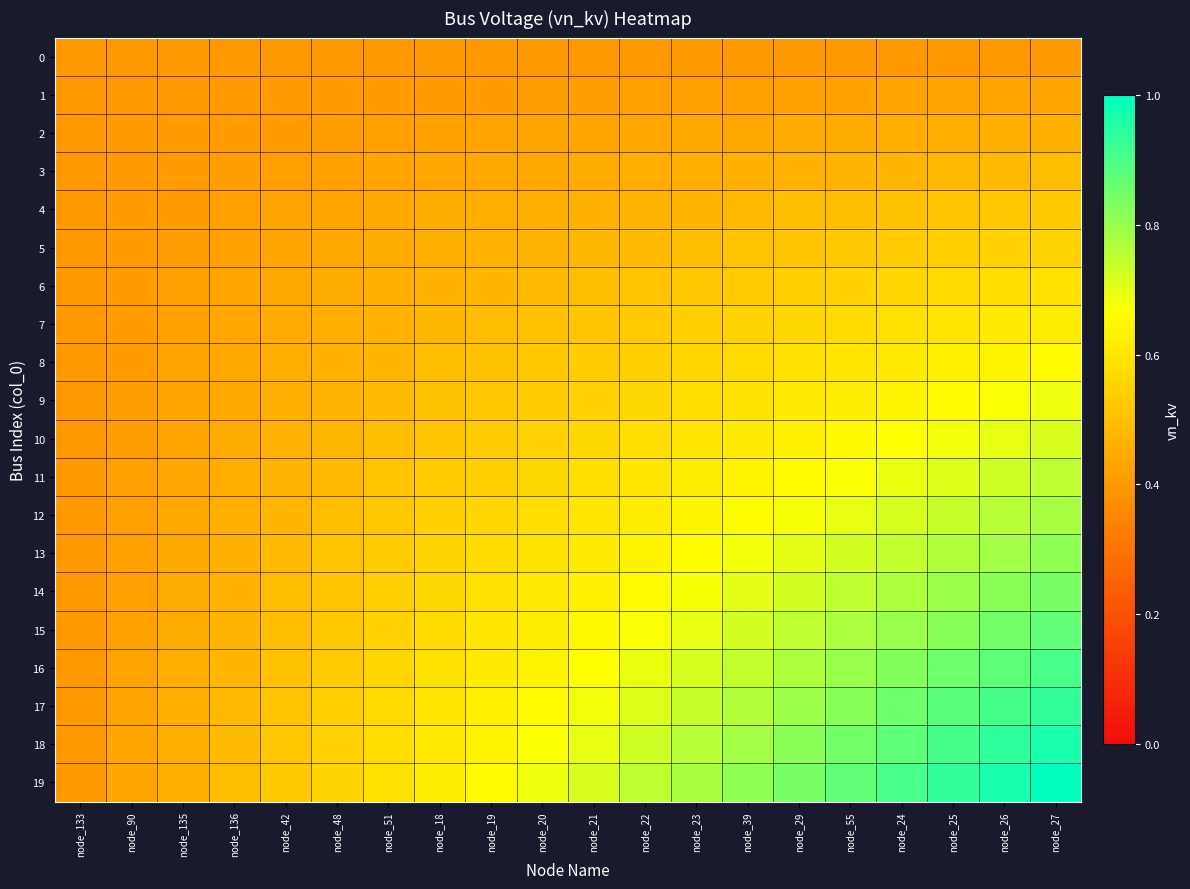

Reading right to left, transcribe all the data shown in this chart.

0: node_27=0.4	node_26=0.4	node_25=0.4	node_24=0.4	node_55=0.4	node_29=0.4	node_39=0.4	node_23=0.4	node_22=0.4	node_21=0.4	node_20=0.4	node_19=0.4	node_18=0.4	node_51=0.4	node_48=0.4	node_42=0.4	node_136=0.4	node_135=0.4	node_90=0.4	node_133=0.4
1: node_27=0.4	node_26=0.4	node_25=0.4	node_24=0.4	node_55=0.4	node_29=0.4	node_39=0.4	node_23=0.4	node_22=0.4	node_21=0.4	node_20=0.4	node_19=0.4	node_18=0.4	node_51=0.4	node_48=0.4	node_42=0.4	node_136=0.4	node_135=0.4	node_90=0.4	node_133=0.4
2: node_27=0.5	node_26=0.5	node_25=0.5	node_24=0.5	node_55=0.4	node_29=0.4	node_39=0.4	node_23=0.4	node_22=0.4	node_21=0.4	node_20=0.4	node_19=0.4	node_18=0.4	node_51=0.4	node_48=0.4	node_42=0.4	node_136=0.4	node_135=0.4	node_90=0.4	node_133=0.4
3: node_27=0.5	node_26=0.5	node_25=0.5	node_24=0.5	node_55=0.5	node_29=0.5	node_39=0.5	node_23=0.5	node_22=0.5	node_21=0.4	node_20=0.4	node_19=0.4	node_18=0.4	node_51=0.4	node_48=0.4	node_42=0.4	node_136=0.4	node_135=0.4	node_90=0.4	node_133=0.4
4: node_27=0.5	node_26=0.5	node_25=0.5	node_24=0.5	node_55=0.5	node_29=0.5	node_39=0.5	node_23=0.5	node_22=0.5	node_21=0.5	node_20=0.5	node_19=0.5	node_18=0.4	node_51=0.4	node_48=0.4	node_42=0.4	node_136=0.4	node_135=0.4	node_90=0.4	node_133=0.4
5: node_27=0.6	node_26=0.5	node_25=0.5	node_24=0.5	node_55=0.5	node_29=0.5	node_39=0.5	node_23=0.5	node_22=0.5	node_21=0.5	node_20=0.5	node_19=0.5	node_18=0.5	node_51=0.4	node_48=0.4	node_42=0.4	node_136=0.4	node_135=0.4	node_90=0.4	node_133=0.4
6: node_27=0.6	node_26=0.6	node_25=0.6	node_24=0.6	node_55=0.5	node_29=0.5	node_39=0.5	node_23=0.5	node_22=0.5	node_21=0.5	node_20=0.5	node_19=0.5	node_18=0.5	node_51=0.5	node_48=0.4	node_42=0.4	node_136=0.4	node_135=0.4	node_90=0.4	node_133=0.4
7: node_27=0.6	node_26=0.6	node_25=0.6	node_24=0.6	node_55=0.6	node_29=0.6	node_39=0.6	node_23=0.5	node_22=0.5	node_21=0.5	node_20=0.5	node_19=0.5	node_18=0.5	node_51=0.5	node_48=0.5	node_42=0.4	node_136=0.4	node_135=0.4	node_90=0.4	node_133=0.4
8: node_27=0.7	node_26=0.6	node_25=0.6	node_24=0.6	node_55=0.6	node_29=0.6	node_39=0.6	node_23=0.6	node_22=0.5	node_21=0.5	node_20=0.5	node_19=0.5	node_18=0.5	node_51=0.5	node_48=0.5	node_42=0.5	node_136=0.4	node_135=0.4	node_90=0.4	node_133=0.4
9: node_27=0.7	node_26=0.7	node_25=0.7	node_24=0.6	node_55=0.6	node_29=0.6	node_39=0.6	node_23=0.6	node_22=0.6	node_21=0.5	node_20=0.5	node_19=0.5	node_18=0.5	node_51=0.5	node_48=0.5	node_42=0.5	node_136=0.4	node_135=0.4	node_90=0.4	node_133=0.4
10: node_27=0.7	node_26=0.7	node_25=0.7	node_24=0.7	node_55=0.6	node_29=0.6	node_39=0.6	node_23=0.6	node_22=0.6	node_21=0.6	node_20=0.5	node_19=0.5	node_18=0.5	node_51=0.5	node_48=0.5	node_42=0.5	node_136=0.4	node_135=0.4	node_90=0.4	node_133=0.4
11: node_27=0.7	node_26=0.7	node_25=0.7	node_24=0.7	node_55=0.7	node_29=0.7	node_39=0.6	node_23=0.6	node_22=0.6	node_21=0.6	node_20=0.6	node_19=0.5	node_18=0.5	node_51=0.5	node_48=0.5	node_42=0.5	node_136=0.5	node_135=0.4	node_90=0.4	node_133=0.4
12: node_27=0.8	node_26=0.8	node_25=0.7	node_24=0.7	node_55=0.7	node_29=0.7	node_39=0.7	node_23=0.6	node_22=0.6	node_21=0.6	node_20=0.6	node_19=0.6	node_18=0.5	node_51=0.5	node_48=0.5	node_42=0.5	node_136=0.5	node_135=0.4	node_90=0.4	node_133=0.4
13: node_27=0.8	node_26=0.8	node_25=0.8	node_24=0.7	node_55=0.7	node_29=0.7	node_39=0.7	node_23=0.7	node_22=0.6	node_21=0.6	node_20=0.6	node_19=0.6	node_18=0.6	node_51=0.5	node_48=0.5	node_42=0.5	node_136=0.5	node_135=0.4	node_90=0.4	node_133=0.4
14: node_27=0.8	node_26=0.8	node_25=0.8	node_24=0.8	node_55=0.7	node_29=0.7	node_39=0.7	node_23=0.7	node_22=0.7	node_21=0.6	node_20=0.6	node_19=0.6	node_18=0.6	node_51=0.5	node_48=0.5	node_42=0.5	node_136=0.5	node_135=0.4	node_90=0.4	node_133=0.4
15: node_27=0.9	node_26=0.8	node_25=0.8	node_24=0.8	node_55=0.8	node_29=0.7	node_39=0.7	node_23=0.7	node_22=0.7	node_21=0.6	node_20=0.6	node_19=0.6	node_18=0.6	node_51=0.5	node_48=0.5	node_42=0.5	node_136=0.5	node_135=0.4	node_90=0.4	node_133=0.4
16: node_27=0.9	node_26=0.9	node_25=0.9	node_24=0.8	node_55=0.8	node_29=0.8	node_39=0.7	node_23=0.7	node_22=0.7	node_21=0.7	node_20=0.6	node_19=0.6	node_18=0.6	node_51=0.6	node_48=0.5	node_42=0.5	node_136=0.5	node_135=0.5	node_90=0.4	node_133=0.4
17: node_27=0.9	node_26=0.9	node_25=0.9	node_24=0.9	node_55=0.8	node_29=0.8	node_39=0.8	node_23=0.7	node_22=0.7	node_21=0.7	node_20=0.7	node_19=0.6	node_18=0.6	node_51=0.6	node_48=0.5	node_42=0.5	node_136=0.5	node_135=0.5	node_90=0.4	node_133=0.4
18: node_27=1.0	node_26=0.9	node_25=0.9	node_24=0.9	node_55=0.8	node_29=0.8	node_39=0.8	node_23=0.8	node_22=0.7	node_21=0.7	node_20=0.7	node_19=0.6	node_18=0.6	node_51=0.6	node_48=0.5	node_42=0.5	node_136=0.5	node_135=0.5	node_90=0.4	node_133=0.4
19: node_27=1.0	node_26=1.0	node_25=0.9	node_24=0.9	node_55=0.9	node_29=0.8	node_39=0.8	node_23=0.8	node_22=0.7	node_21=0.7	node_20=0.7	node_19=0.7	node_18=0.6	node_51=0.6	node_48=0.6	node_42=0.5	node_136=0.5	node_135=0.5	node_90=0.4	node_133=0.4